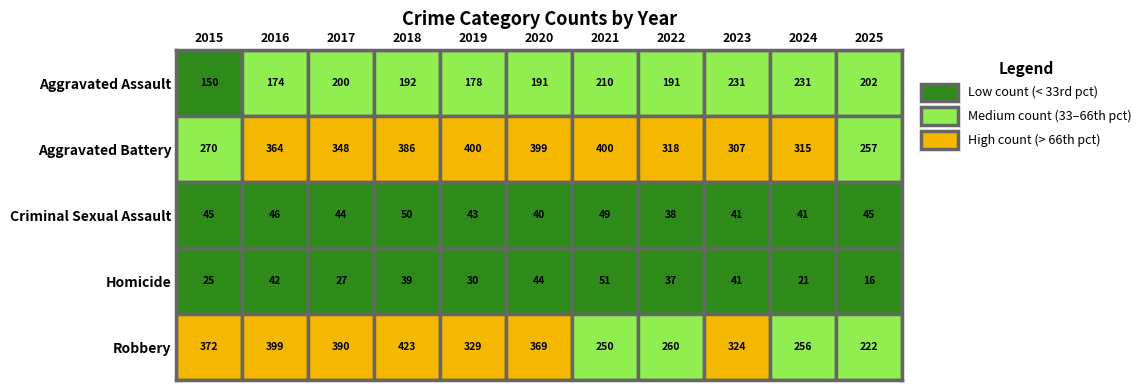

The Aggravated Battery series shows 574 at 2021. True or false?

False